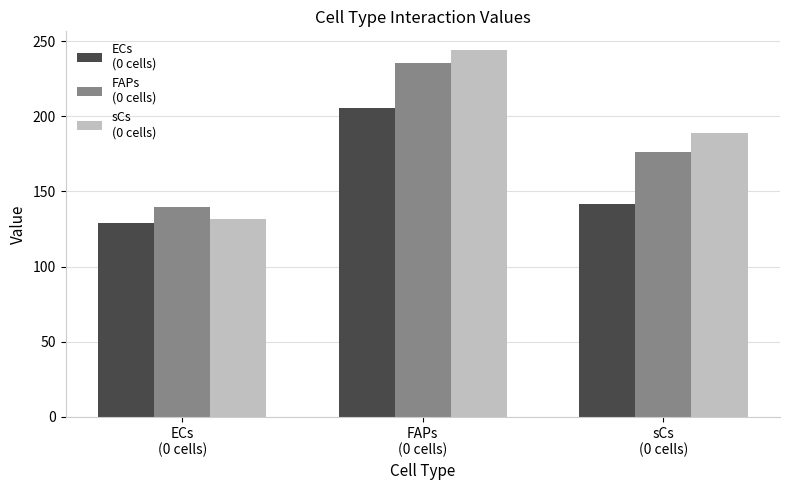

How many data points does each series have?

3